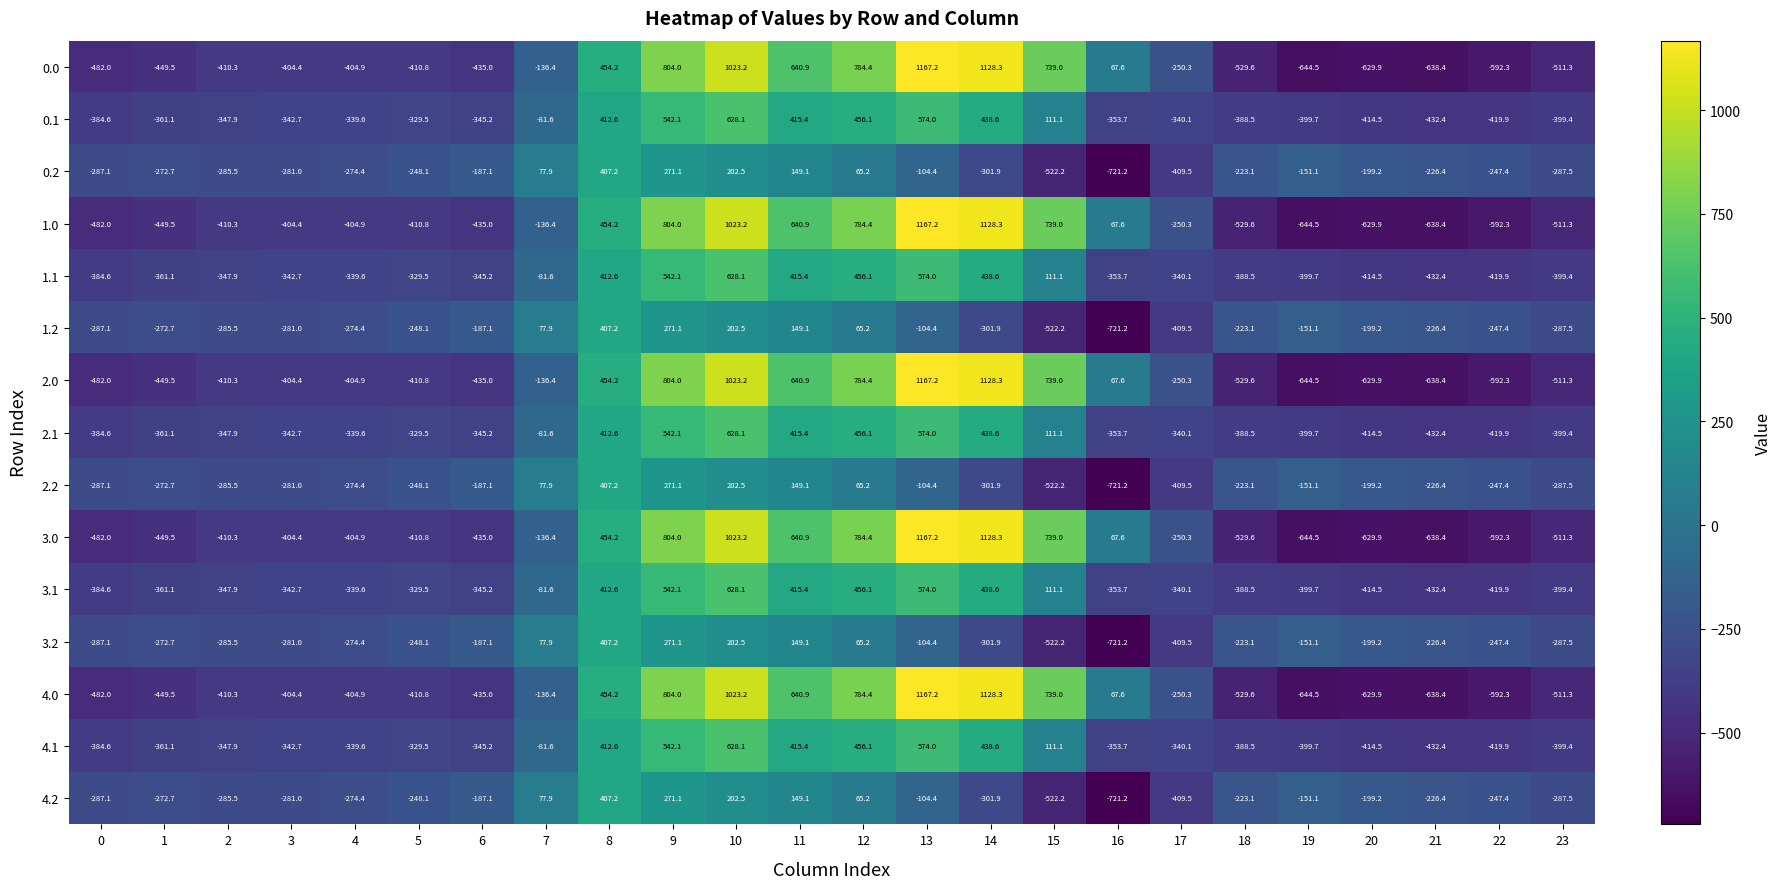

What is the difference between the maximum and minimum values in the 2.0 series?

1811.7